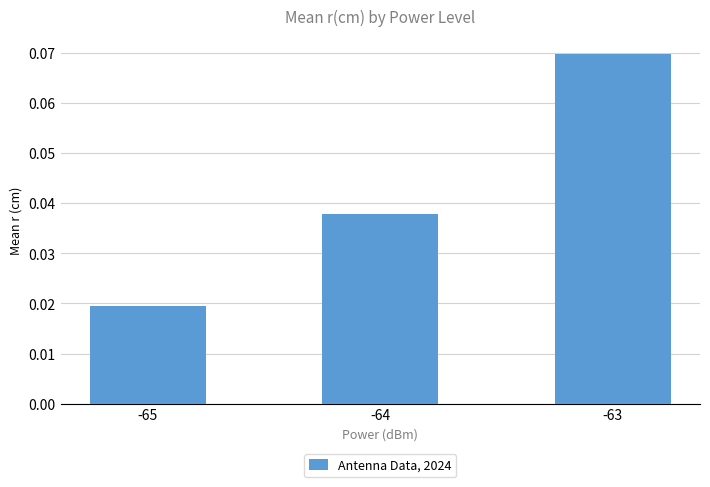

List the labels in order of value, largest first.

-63, -64, -65